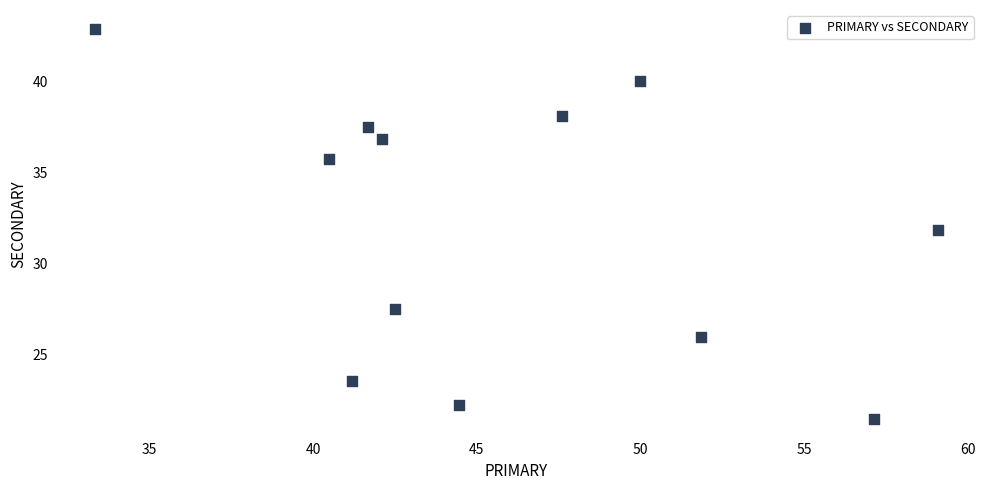

What is the range of X values (max minus min)?

25.8